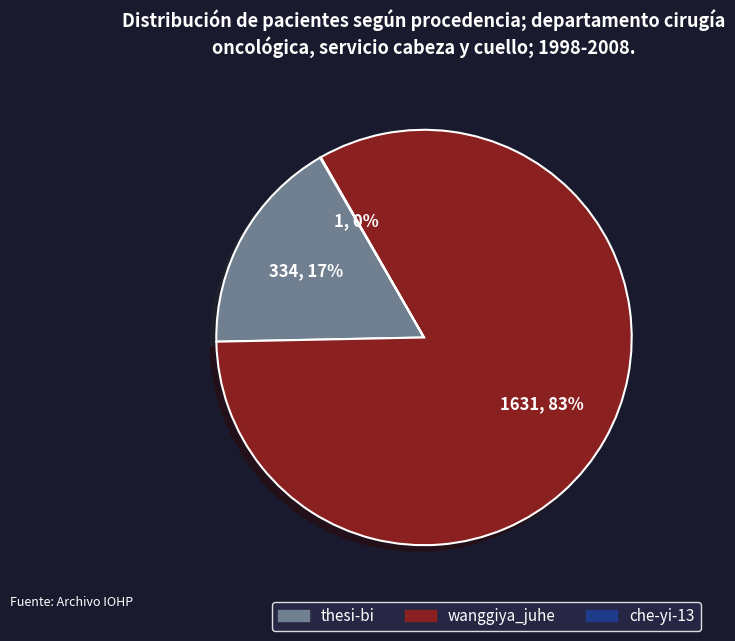

Which category has the biggest portion of the pie?

wanggiya_juhe